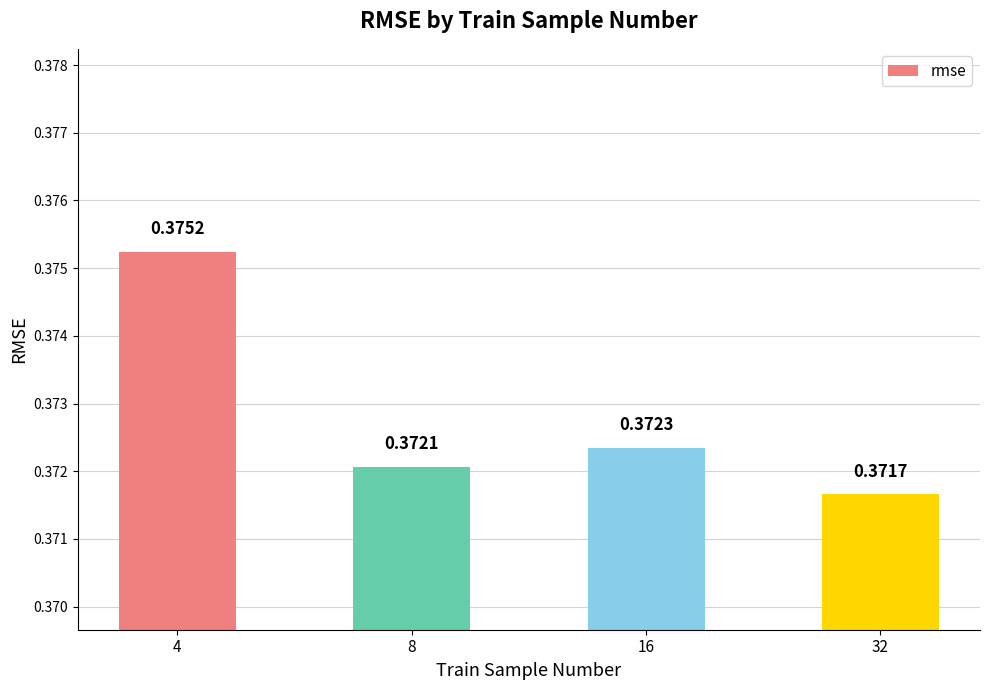

The value at 32 is 0.2. True or false?

False